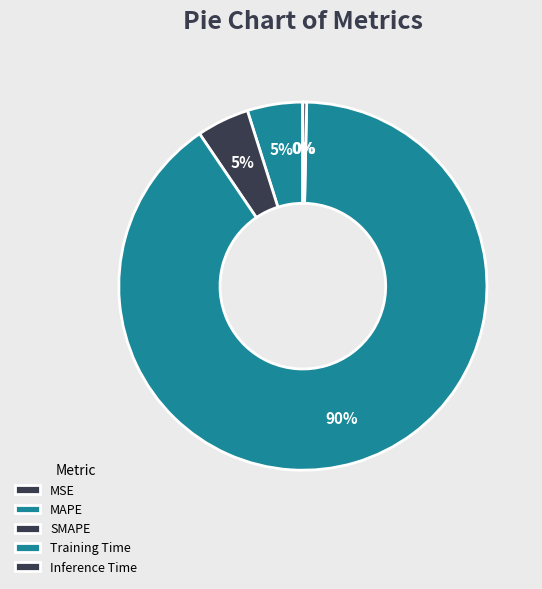

What is the smallest slice in the pie chart?

MSE